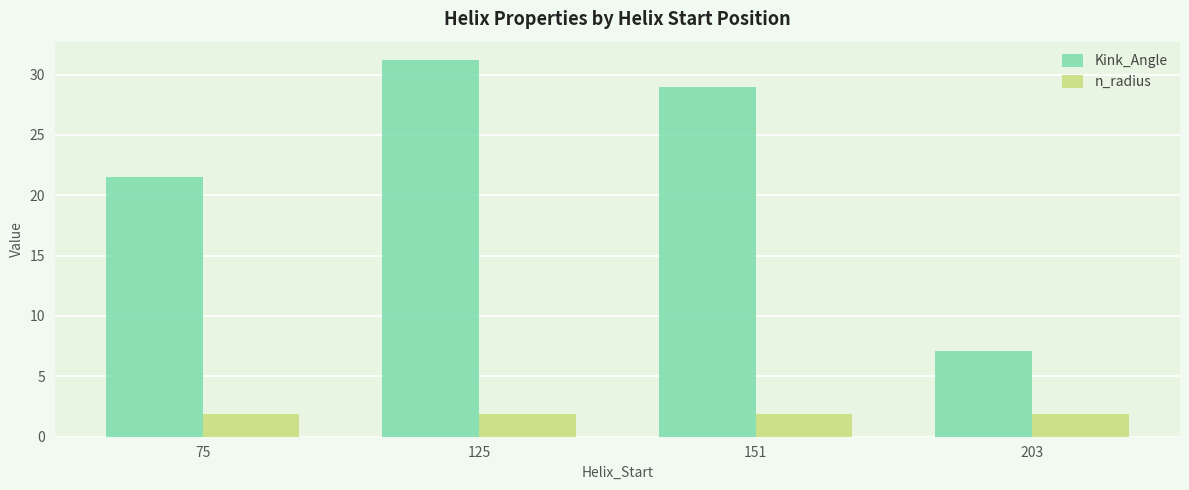

Rank the series by their average value, from lowest to highest.

n_radius, Kink_Angle